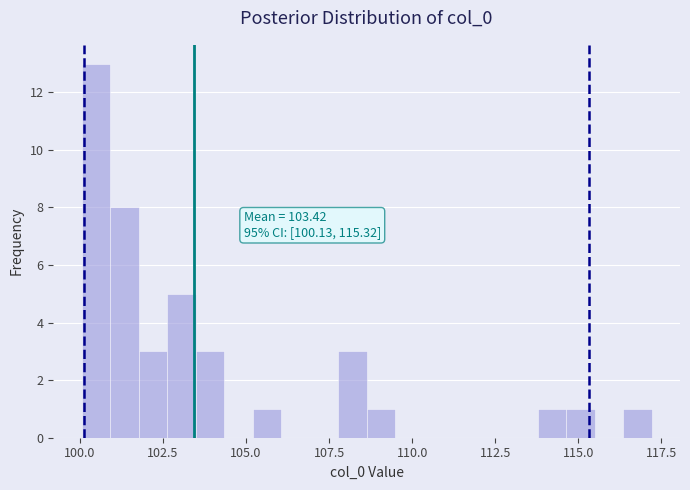

Around what value on the x-axis is the tallest bar? Give the approximate position of its centre, as read against the axis.

100.5